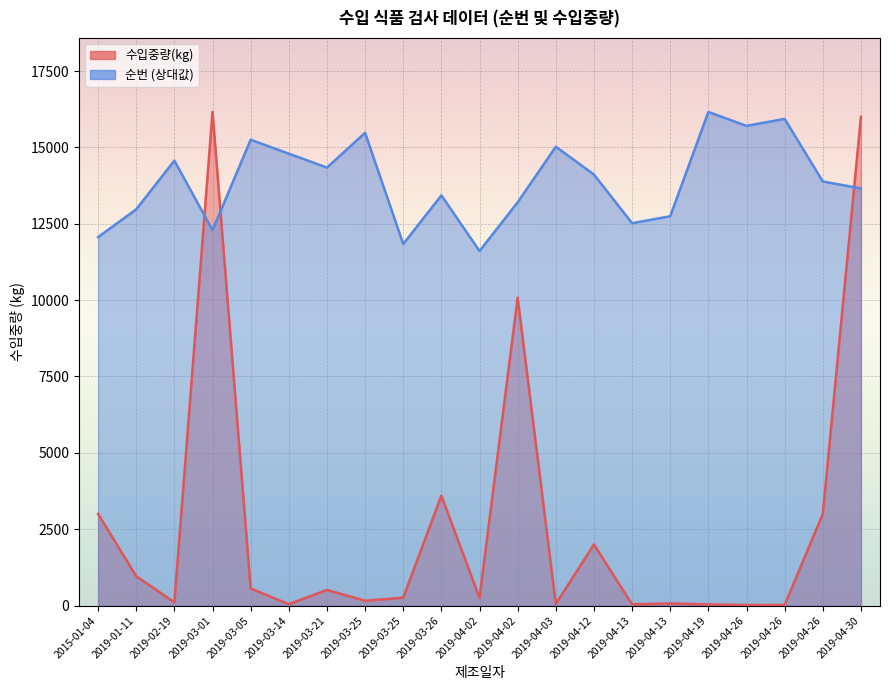

Which category has the highest value in the 순번 series?

2019-04-19